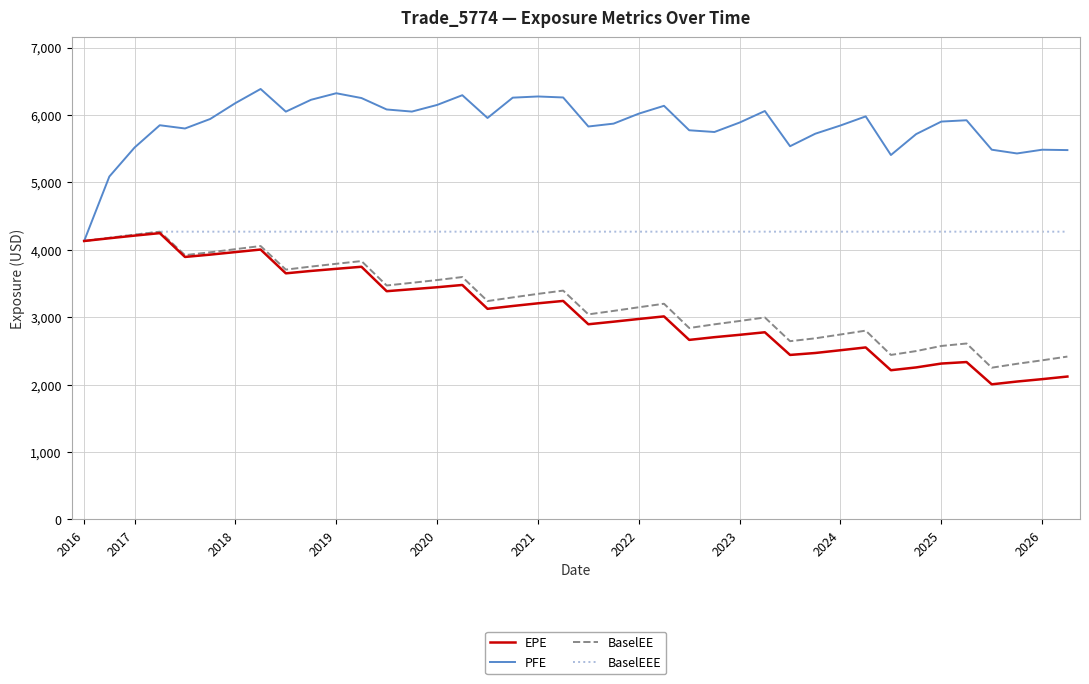

What is the highest value of the BaselEE series?

4268.9